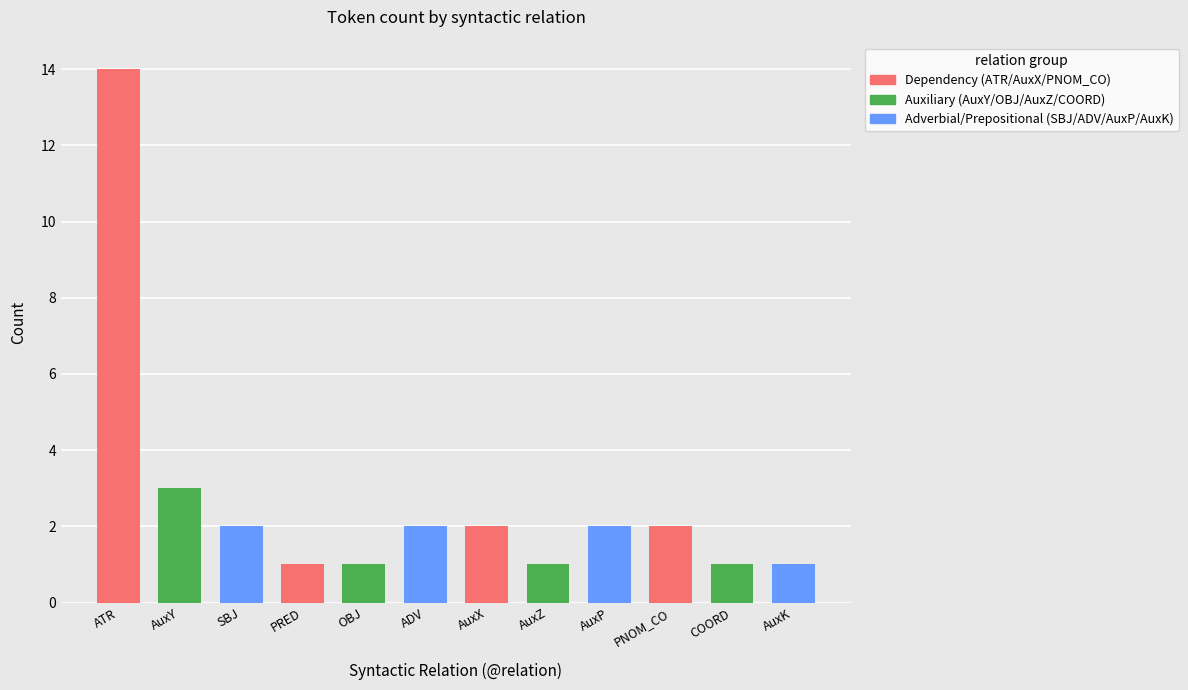

Which category has the highest value across all series?

ATR